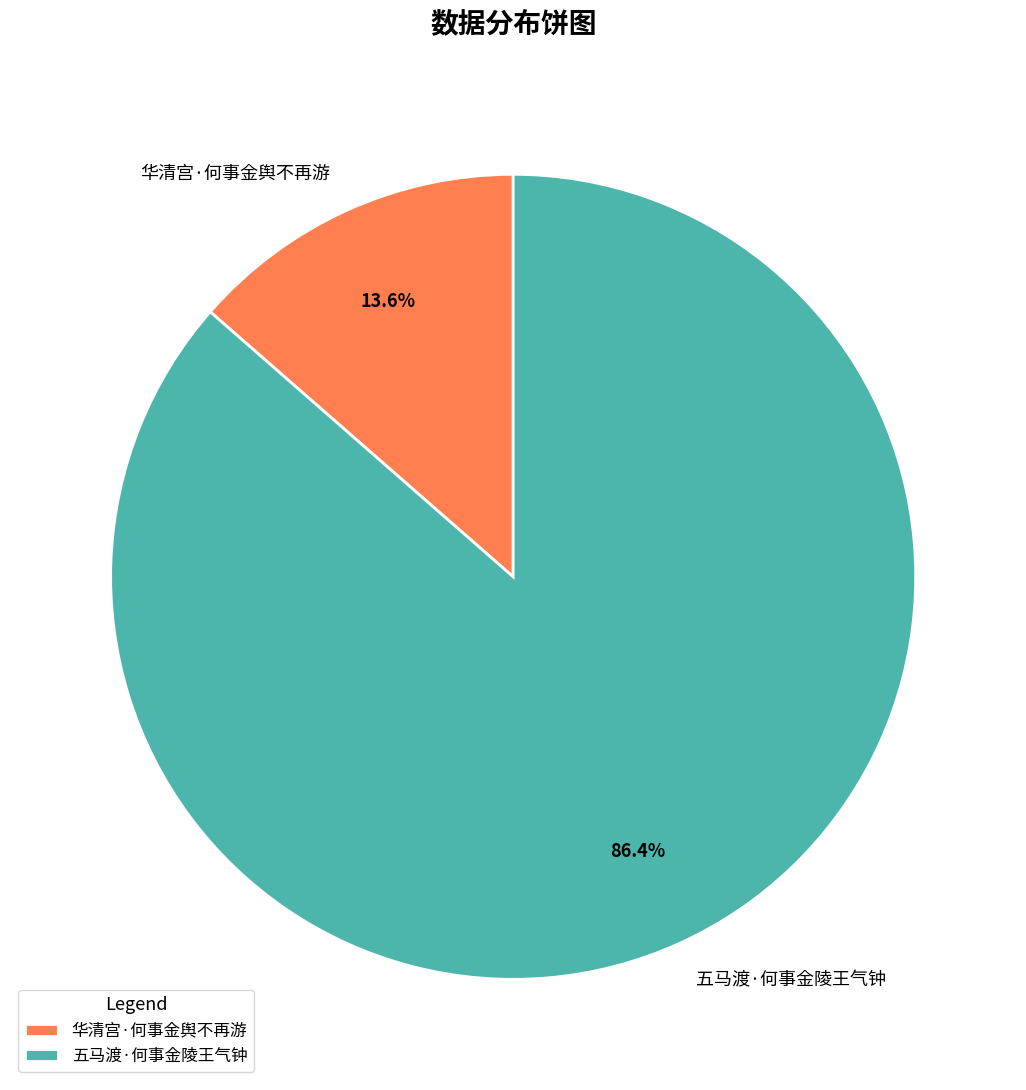

Count the number of slices in the pie.

2